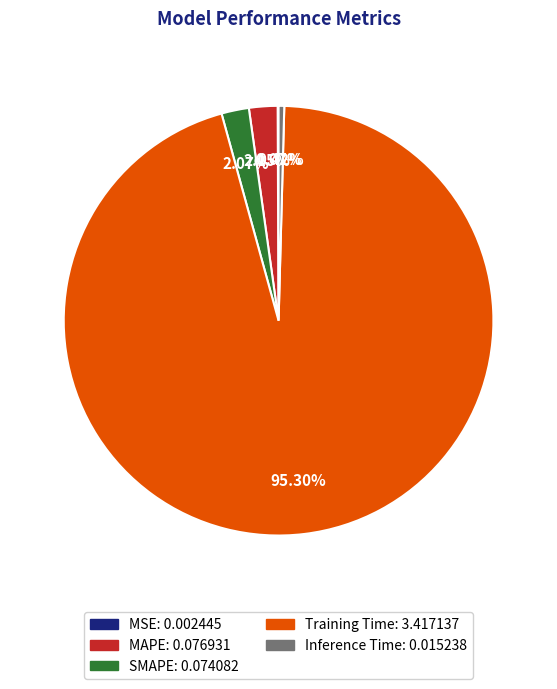

Combined, do MAPE and Training Time account for over 50%?

Yes